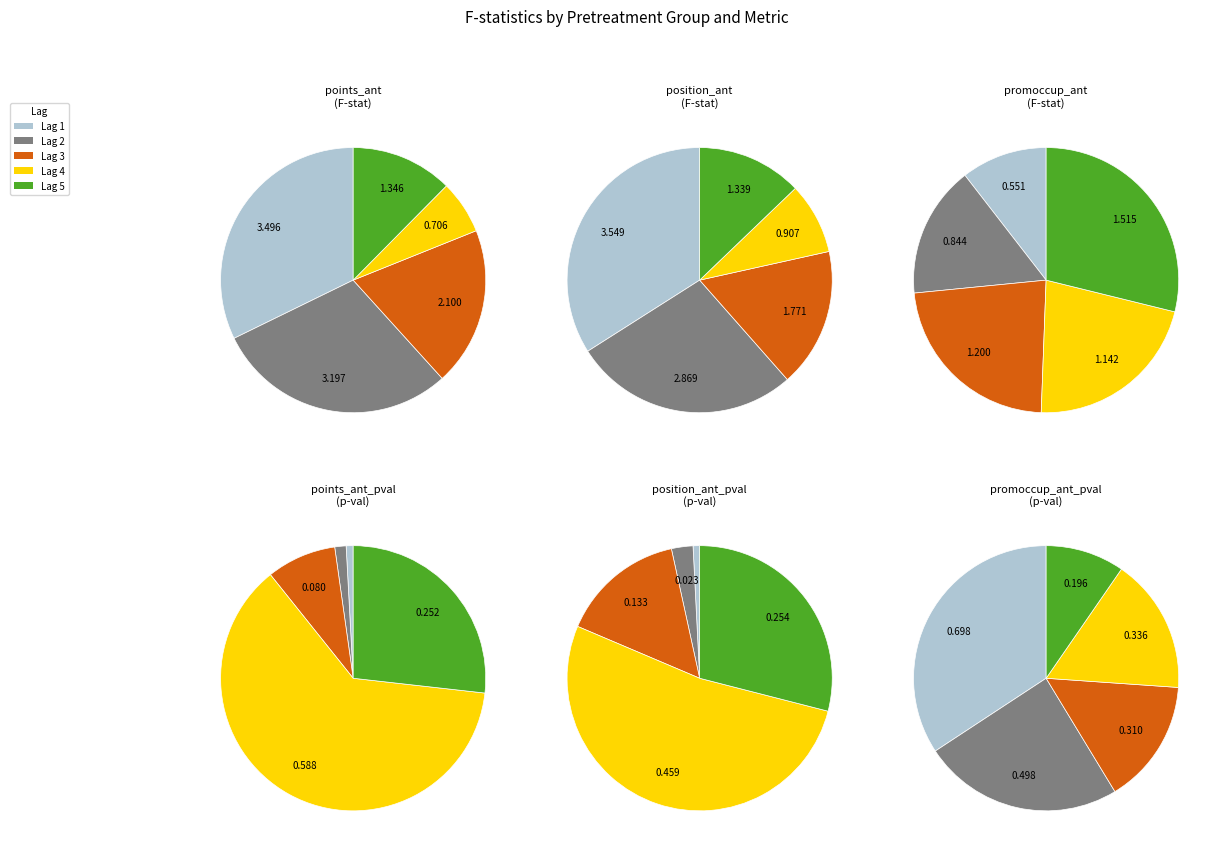

The points_ant_4 slice represents 7% of the pie. True or false?

True